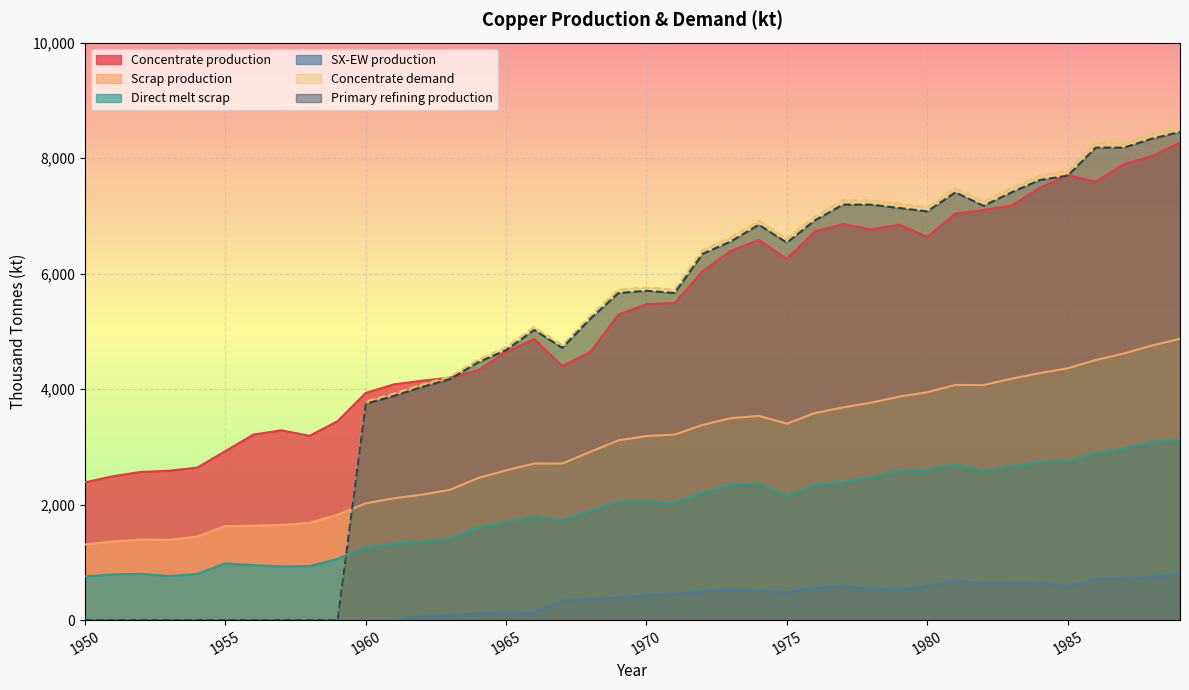

What is the greatest value displayed?

8538.1